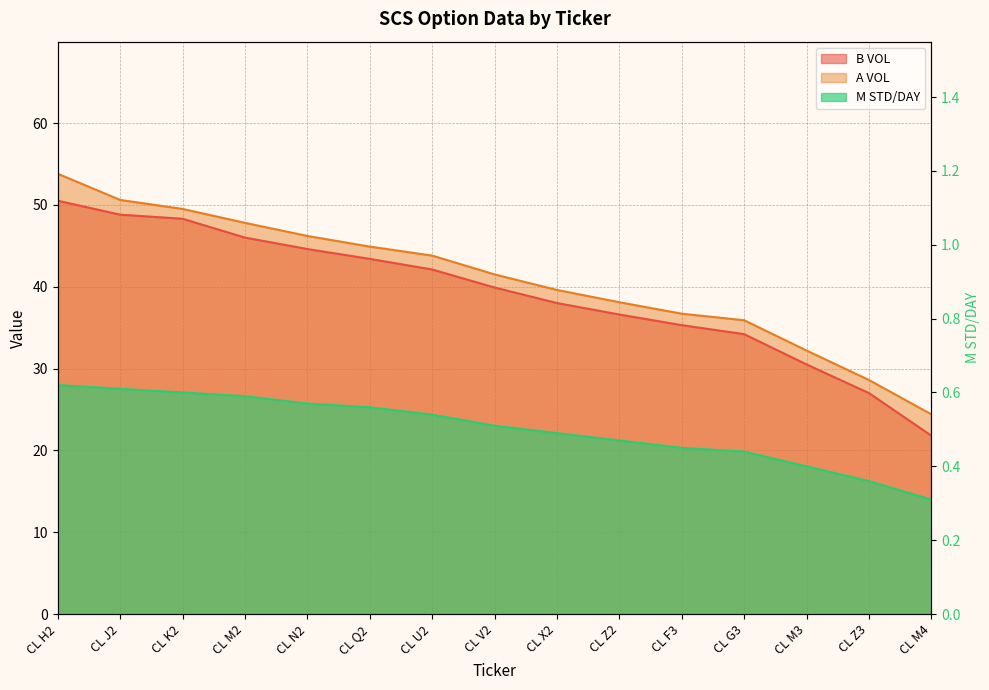

Which series has the widest spread of values?

A VOL